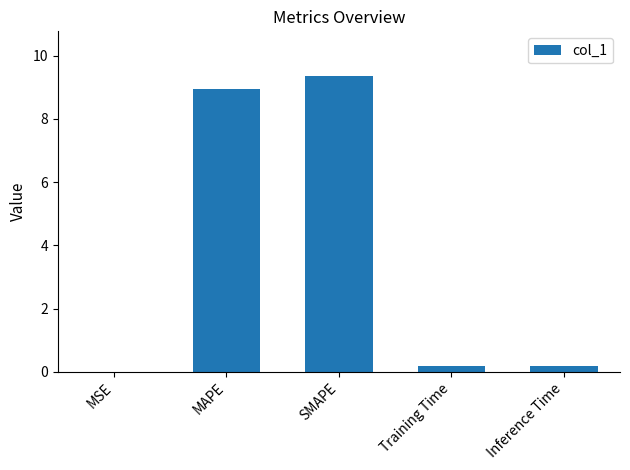

Are the bars grouped side by side (vs. stacked)?

No